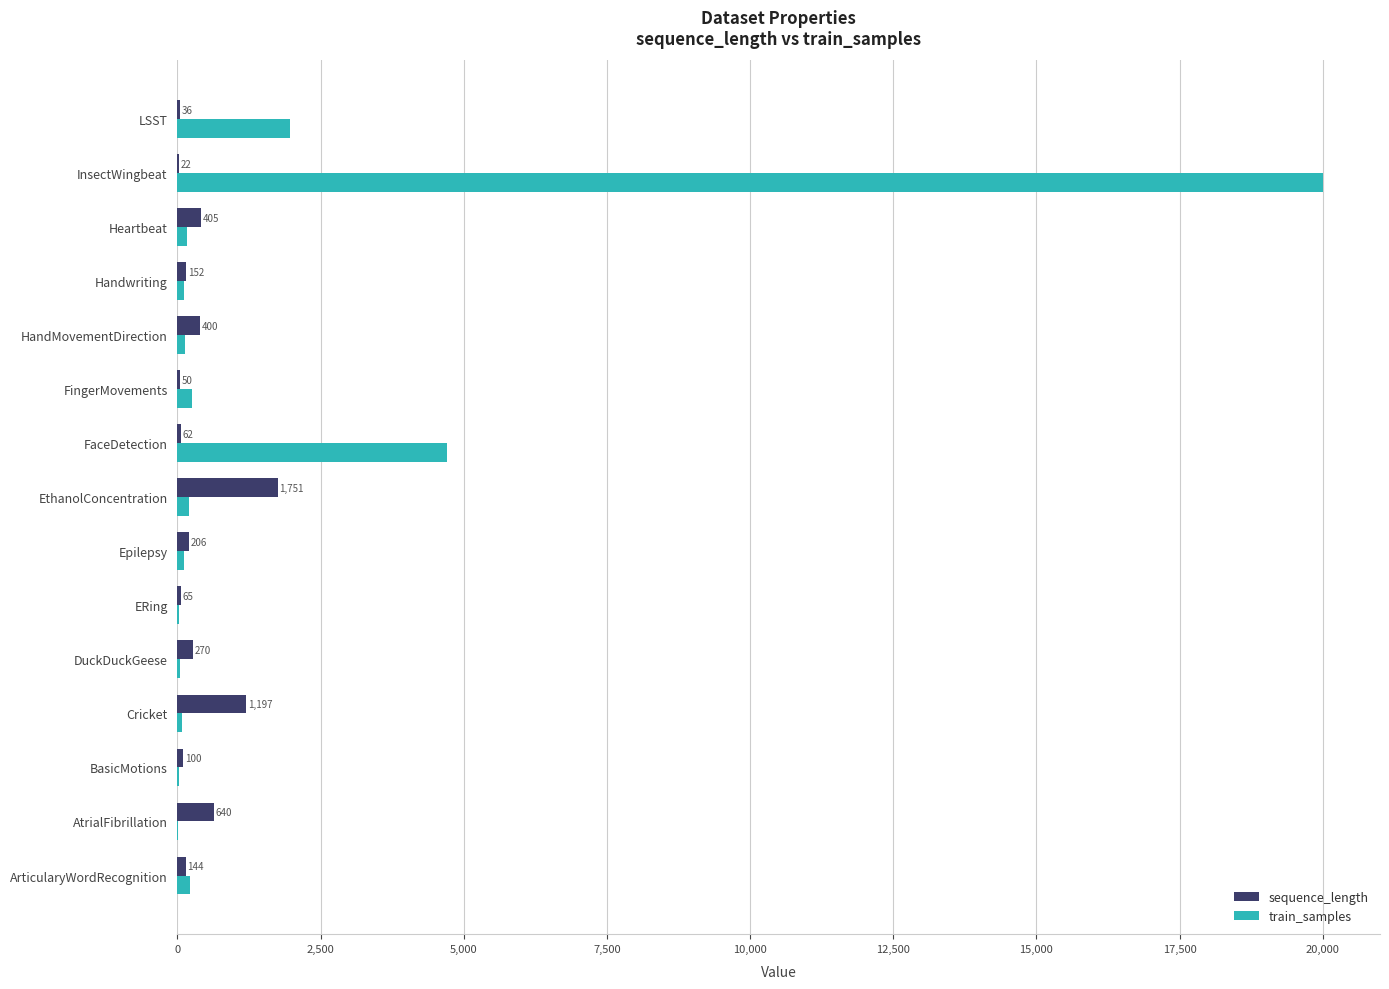

What is the maximum value for sequence_length?

1751